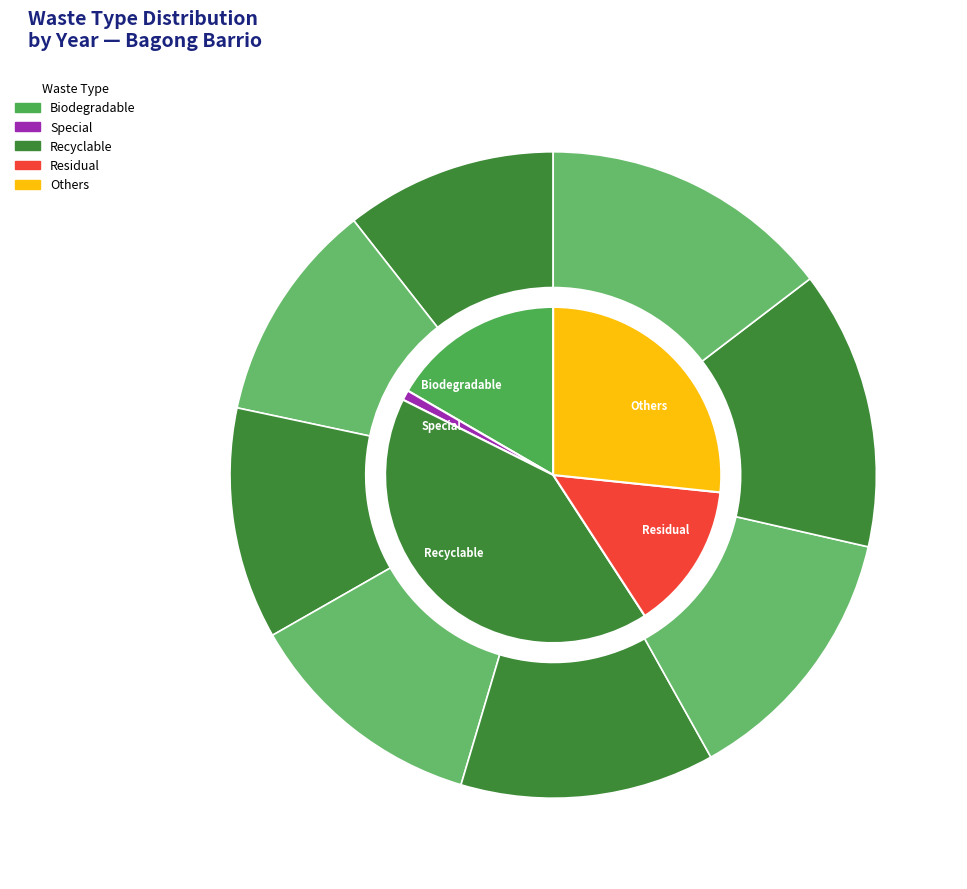

True or false: 2026 accounts for 28% of the total.

False